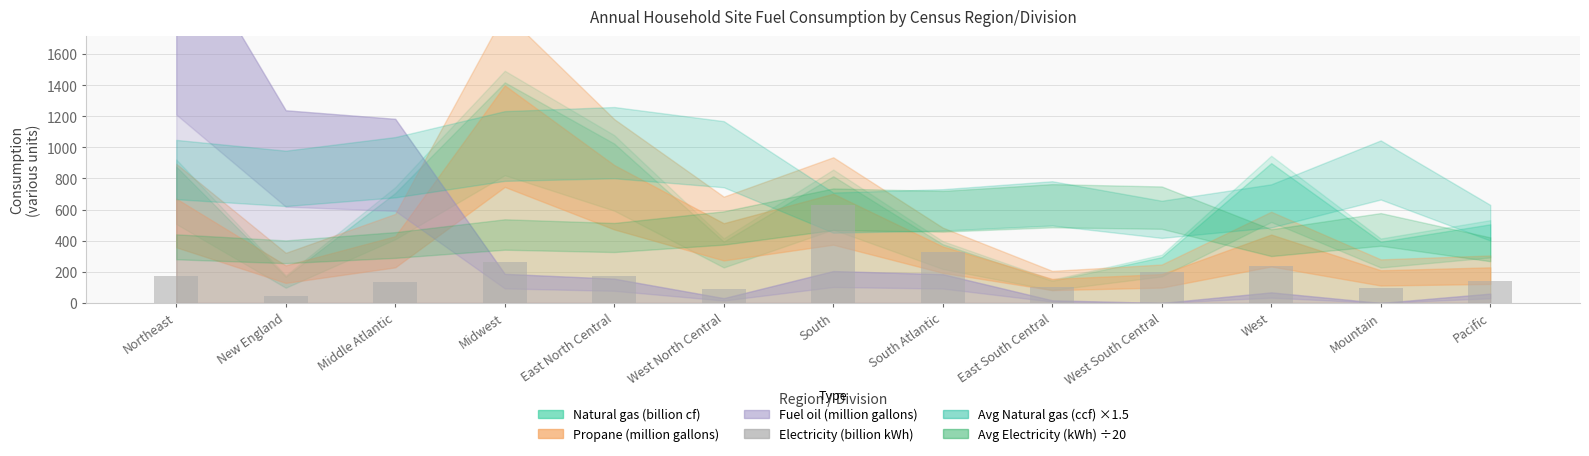

What is the label of the 1st bar from the right?

Pacific